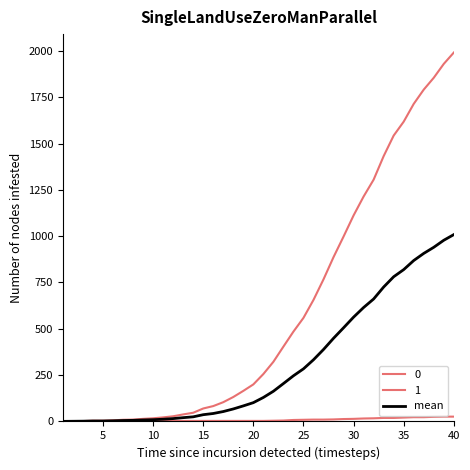

How many lines are shown in the chart?

3